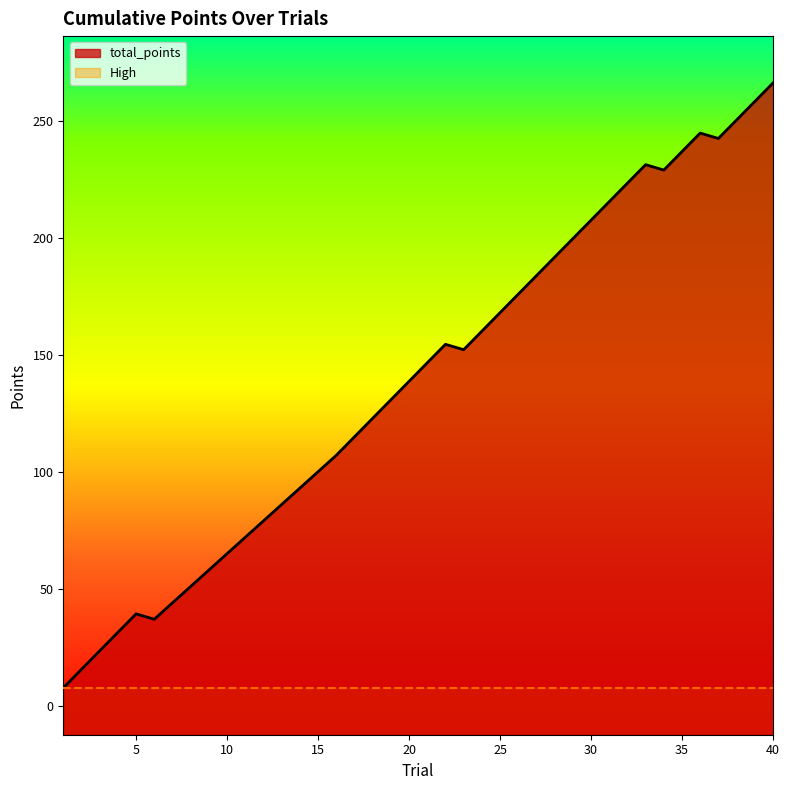

Reading left to right, transcribe all the data shown in this chart.

7.9	15.8	23.7	31.6	39.5	37.2	44.2	51.2	58.2	65.2	72.2	79.2	86.2	93.2	100.2	107.2	115.1	123.0	130.9	138.8	146.7	154.6	152.3	160.2	168.1	176.0	183.9	191.8	199.7	207.6	215.5	223.4	231.3	229.0	236.9	244.8	242.5	250.4	258.3	266.2